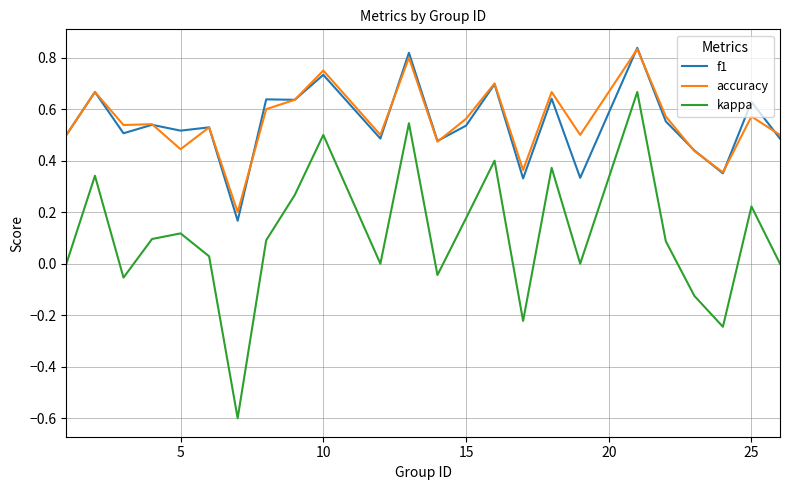

True or false: f1 and kappa cross at least once.

False